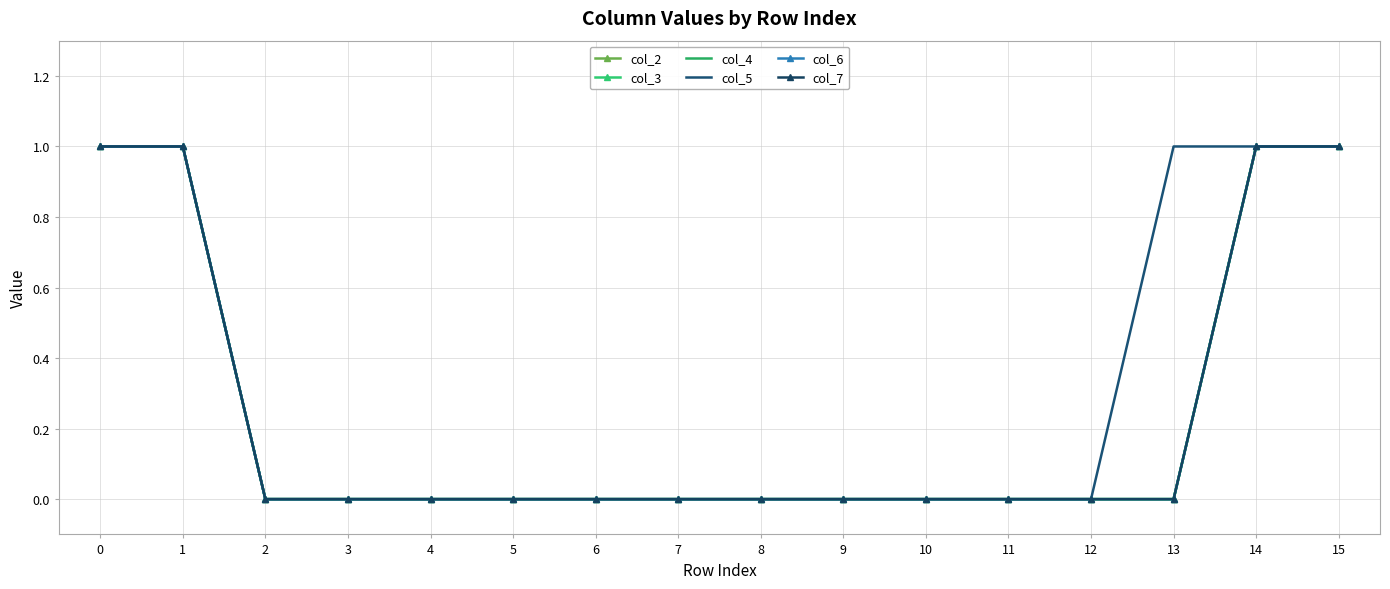

True or false: col_2 has a value of 0 at 6.

True